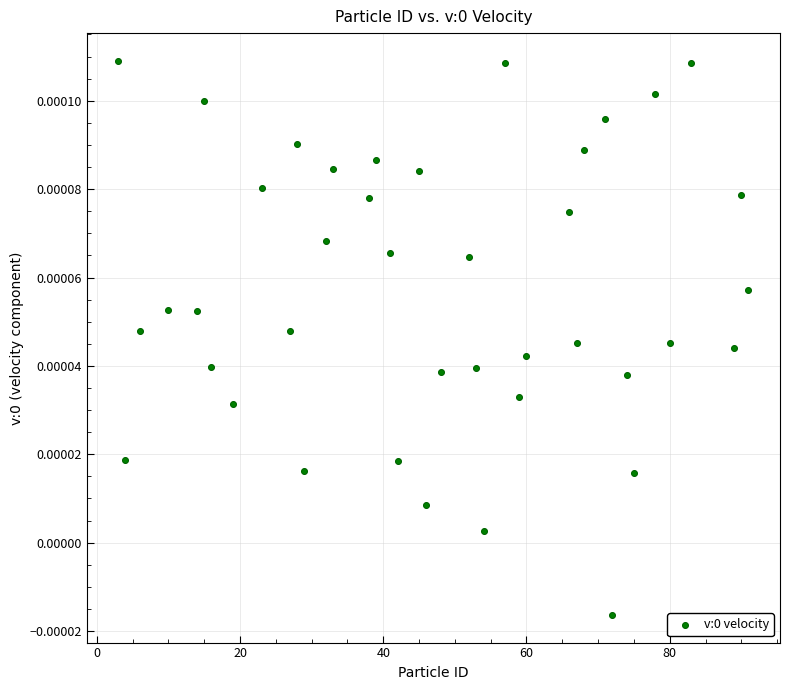

What is the range of X values (max minus min)?

88.0